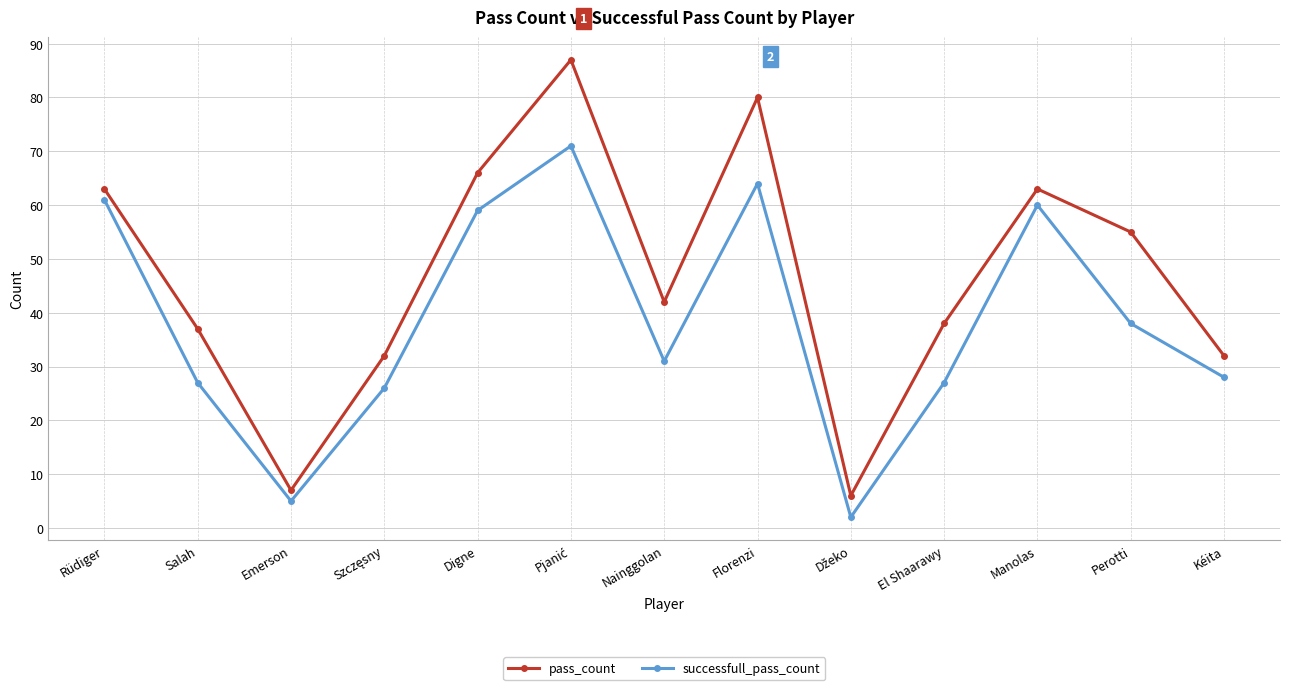

What are all the series names shown in the legend?

pass_count, successfull_pass_count